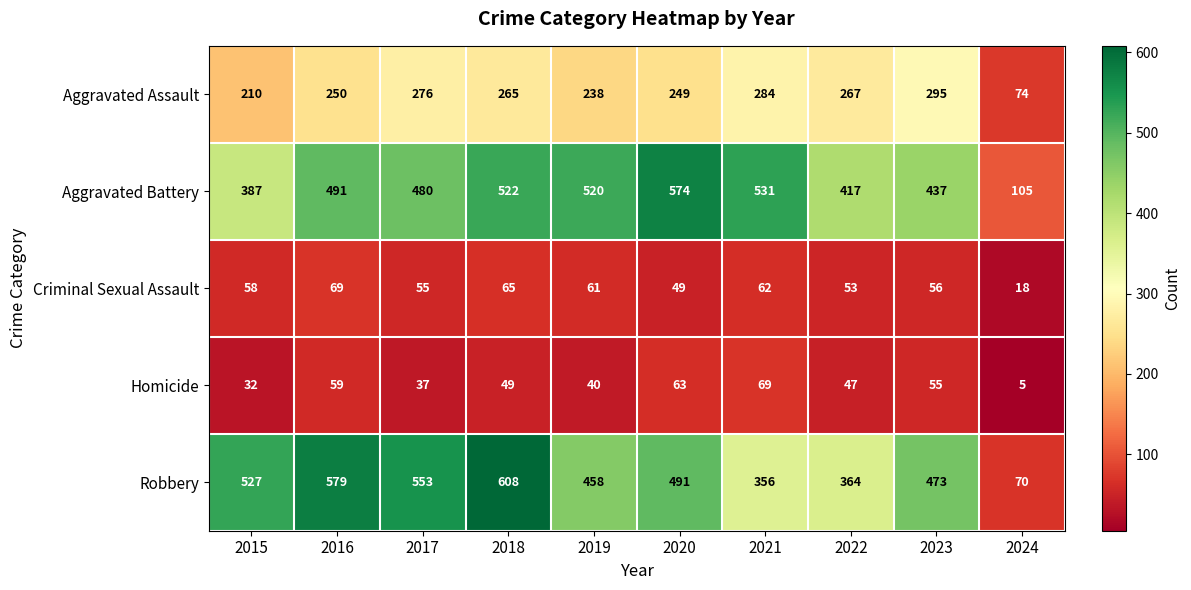

Which series has the widest spread of values?

Robbery